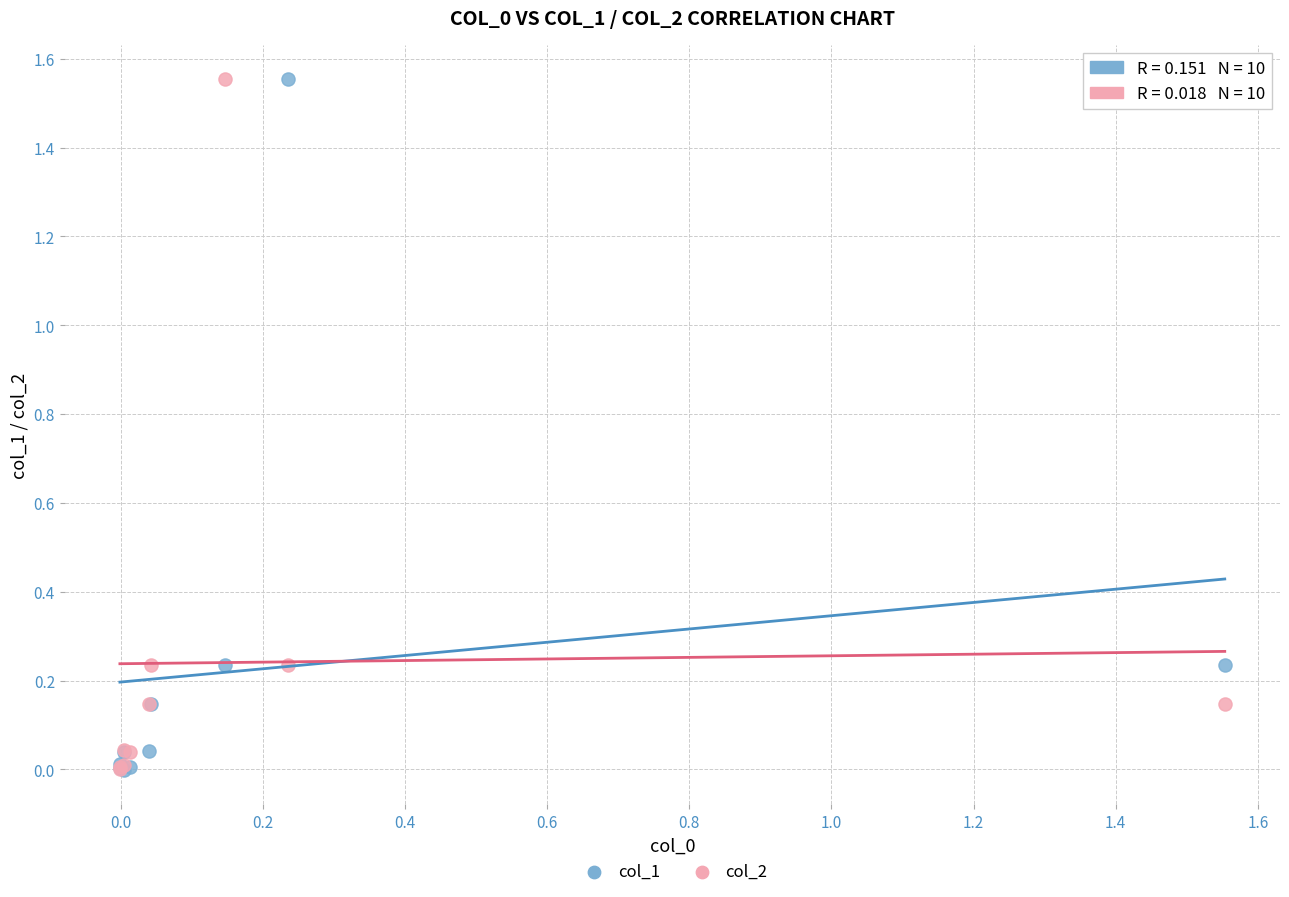

What are all the series names shown in the legend?

col_1, col_2